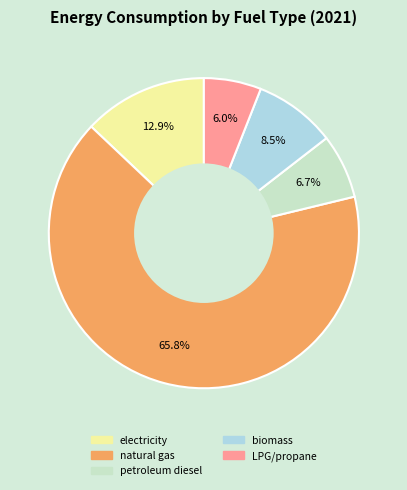

Is there any slice that represents more than half of the pie?

Yes